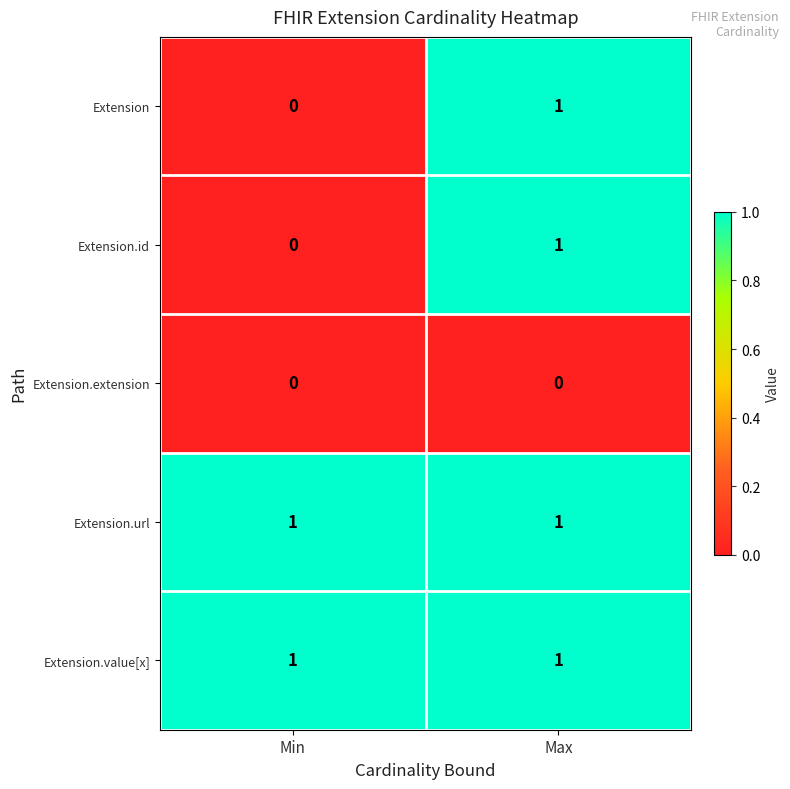

Is it true that Extension.url equals 1 at Max?

True